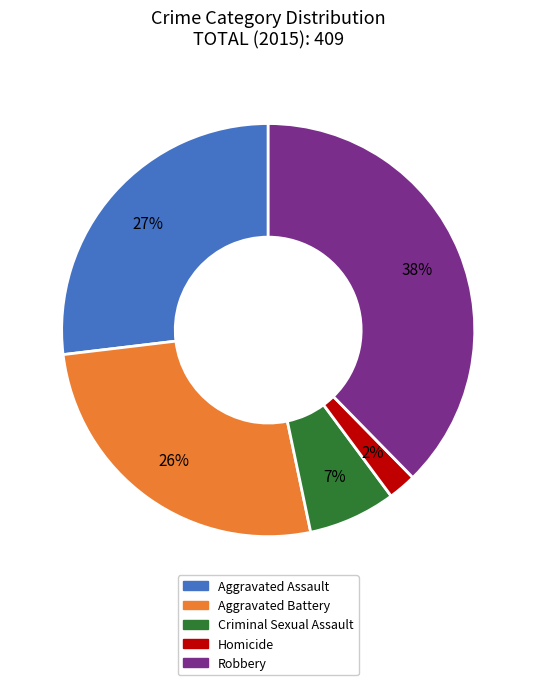

Count the number of slices in the pie.

5